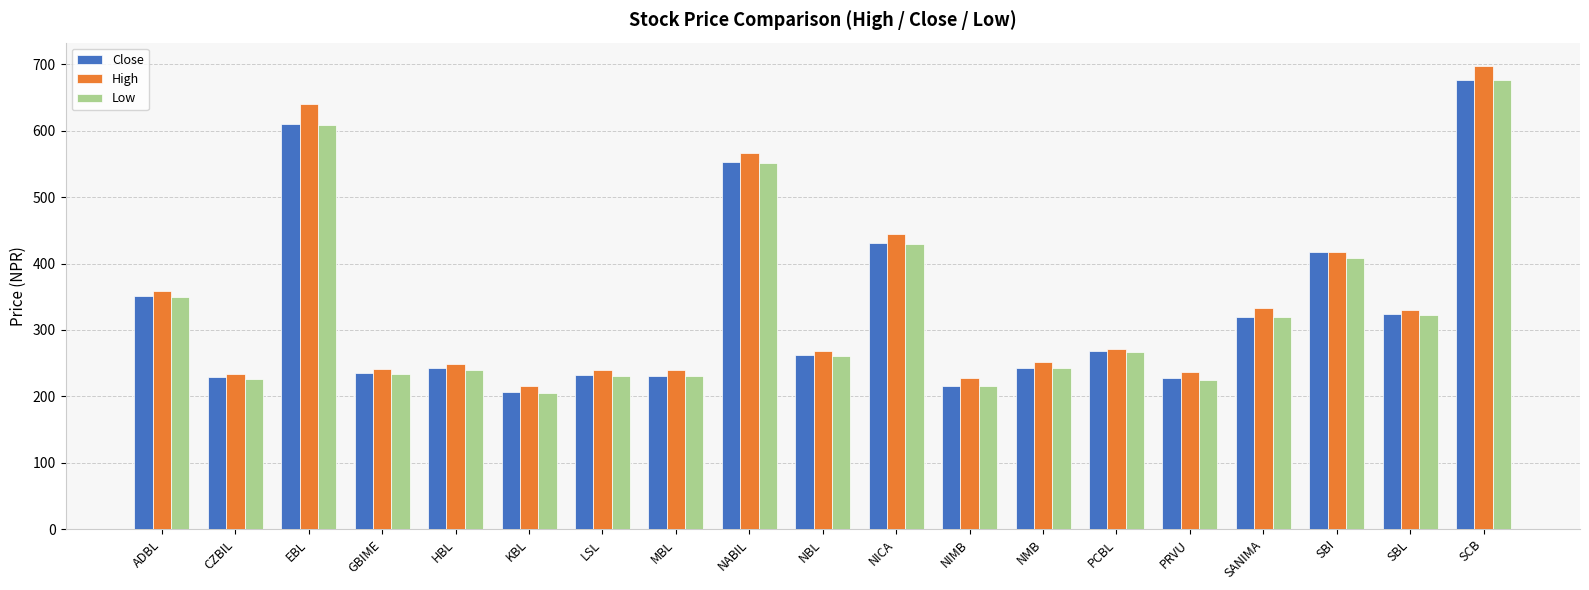

What is the smallest value displayed?

205.0